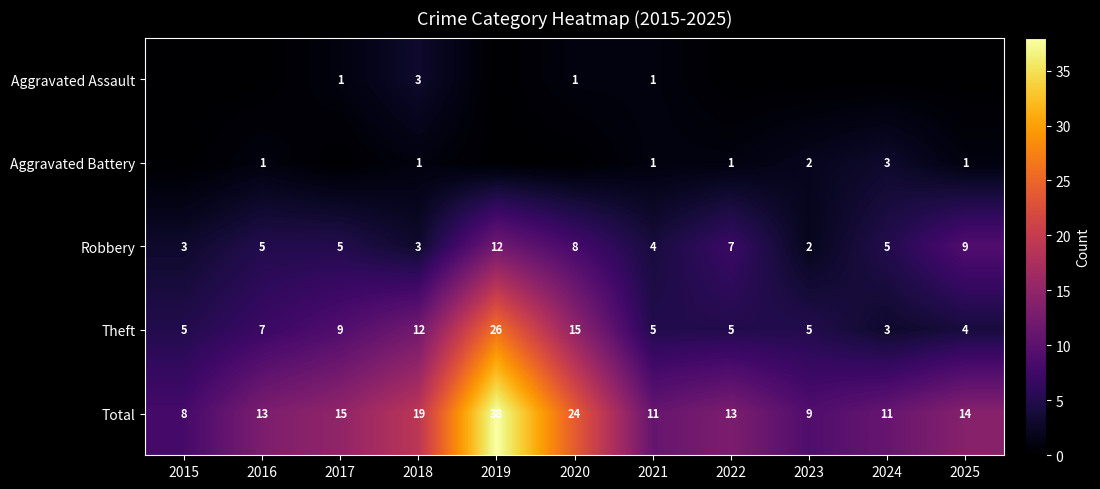

What is the spread (max minus min) of values at 2018?

18